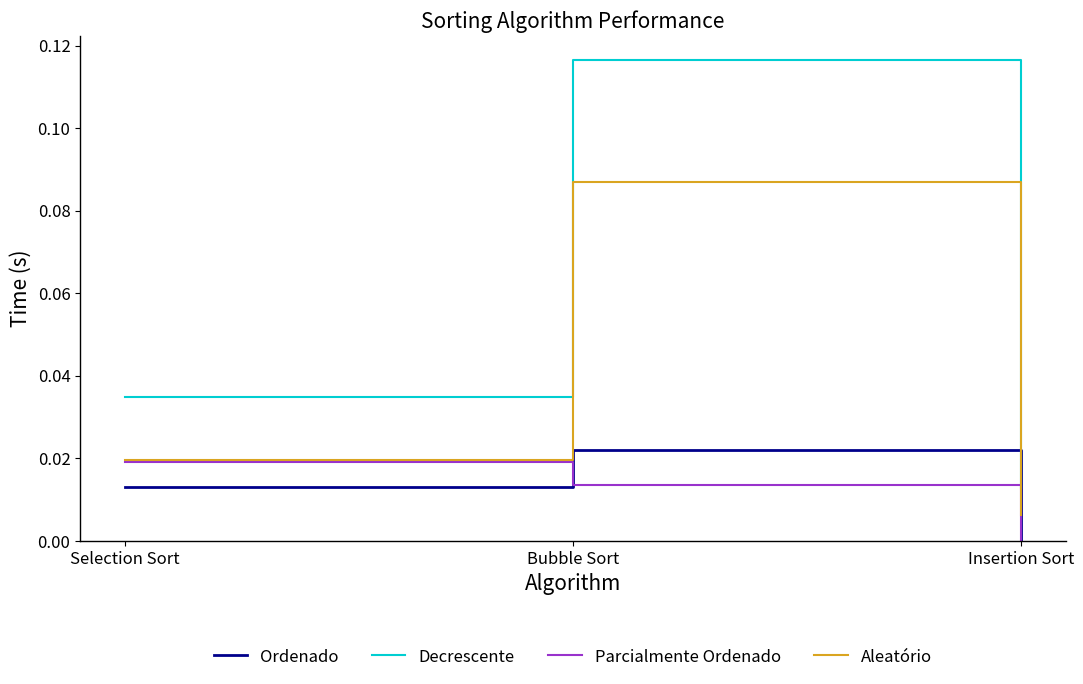

Which series has the largest total across all categories?

Decrescente